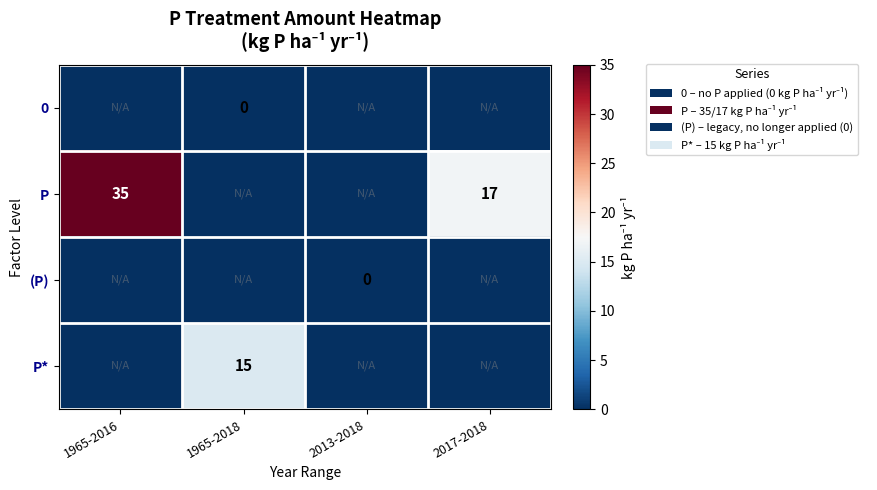

The P series shows 17 at 2017-2018. True or false?

True